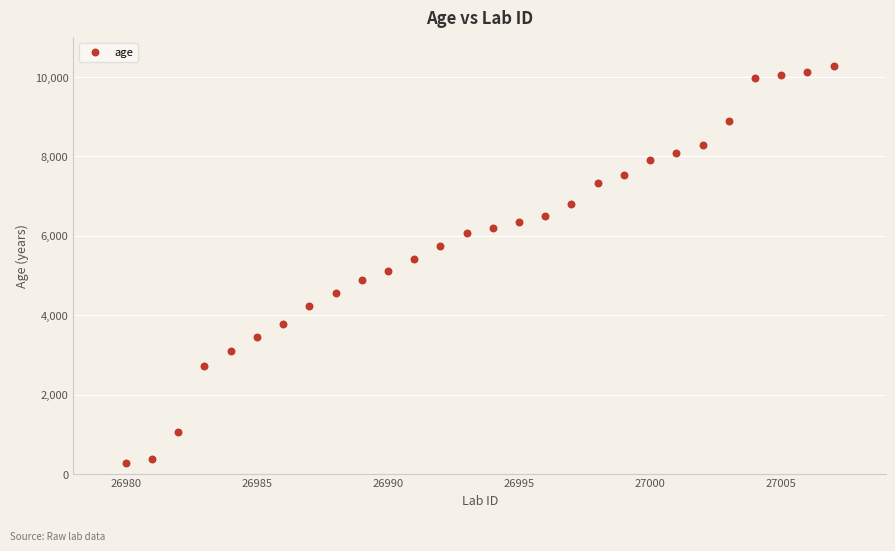

What is the range of Y values (max minus min)?

9996.5